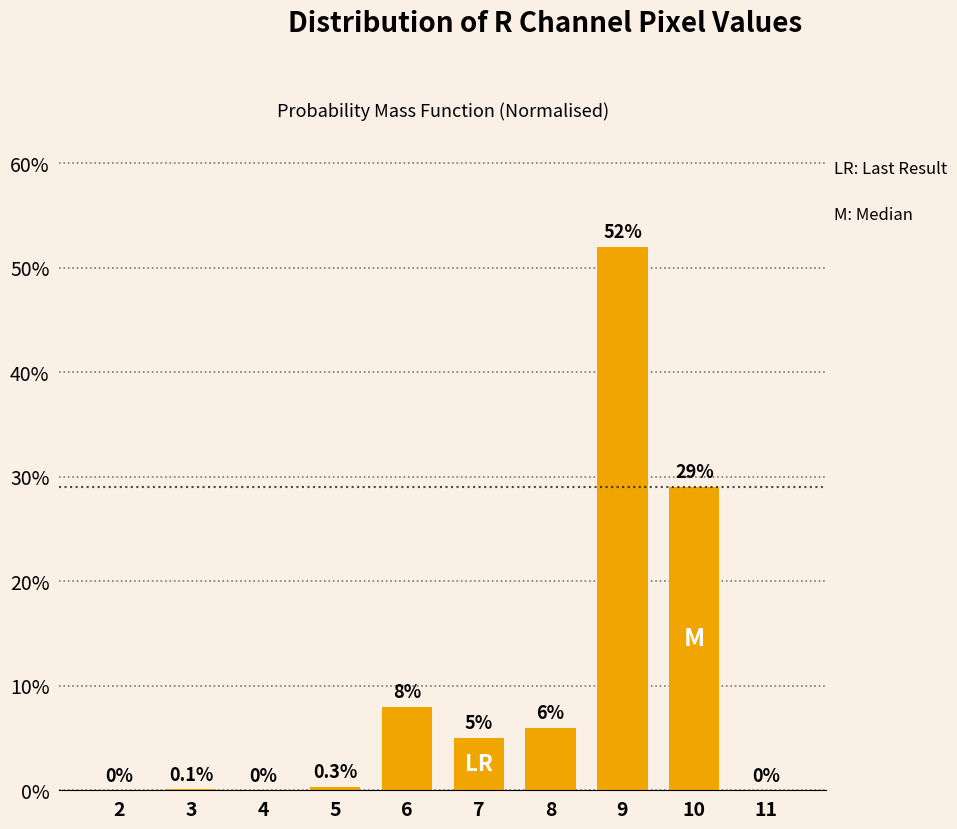

Reading right to left, list all the values displayed in this chart.

11=0.0	10=29.0	9=52.0	8=6.0	7=5.0	6=8.0	5=0.3	4=0.0	3=0.1	2=0.0